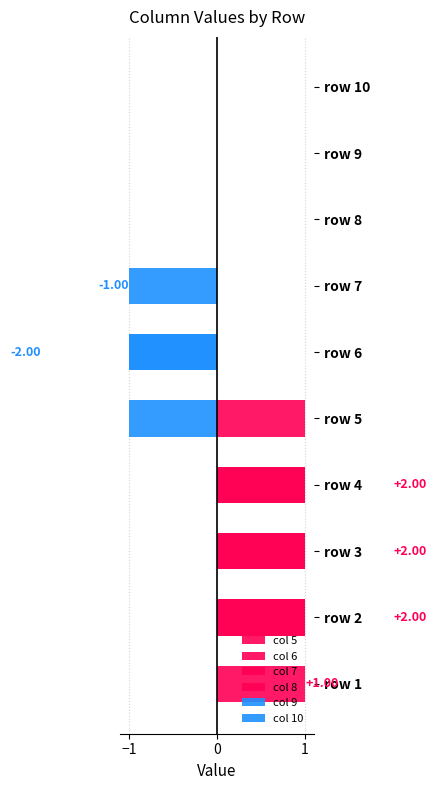

How many bars are there in total?

60